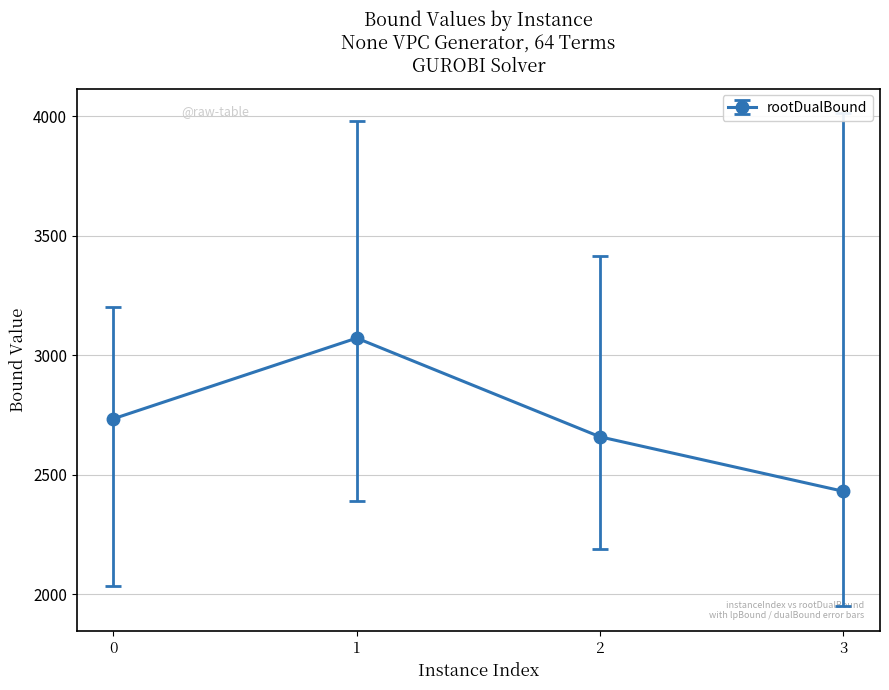

What is the change in value from 1 to 2?

-412.9